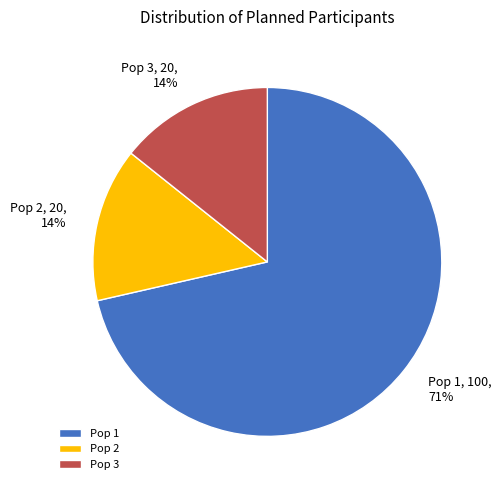

Do Pop 1 and Pop 3 together represent more than half of the pie?

Yes